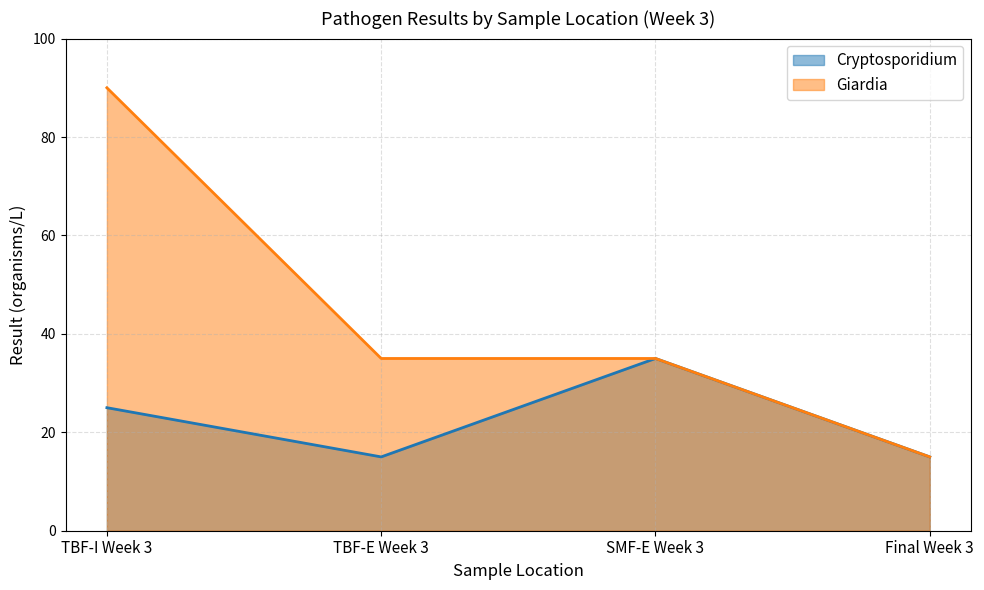

What is the sum of all Cryptosporidium values?

90